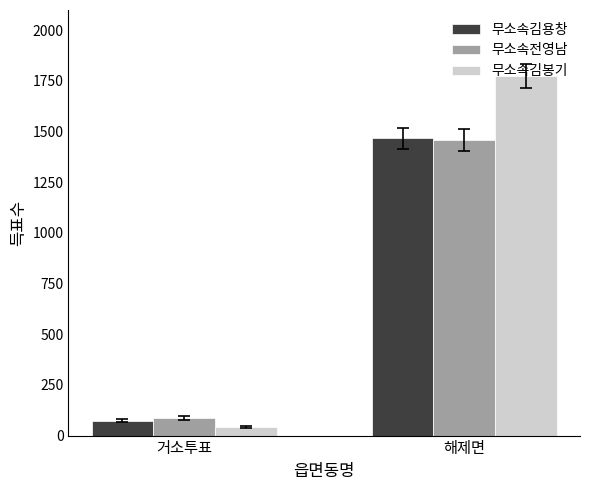

What is the label of the 1st bar from the left?

거소투표